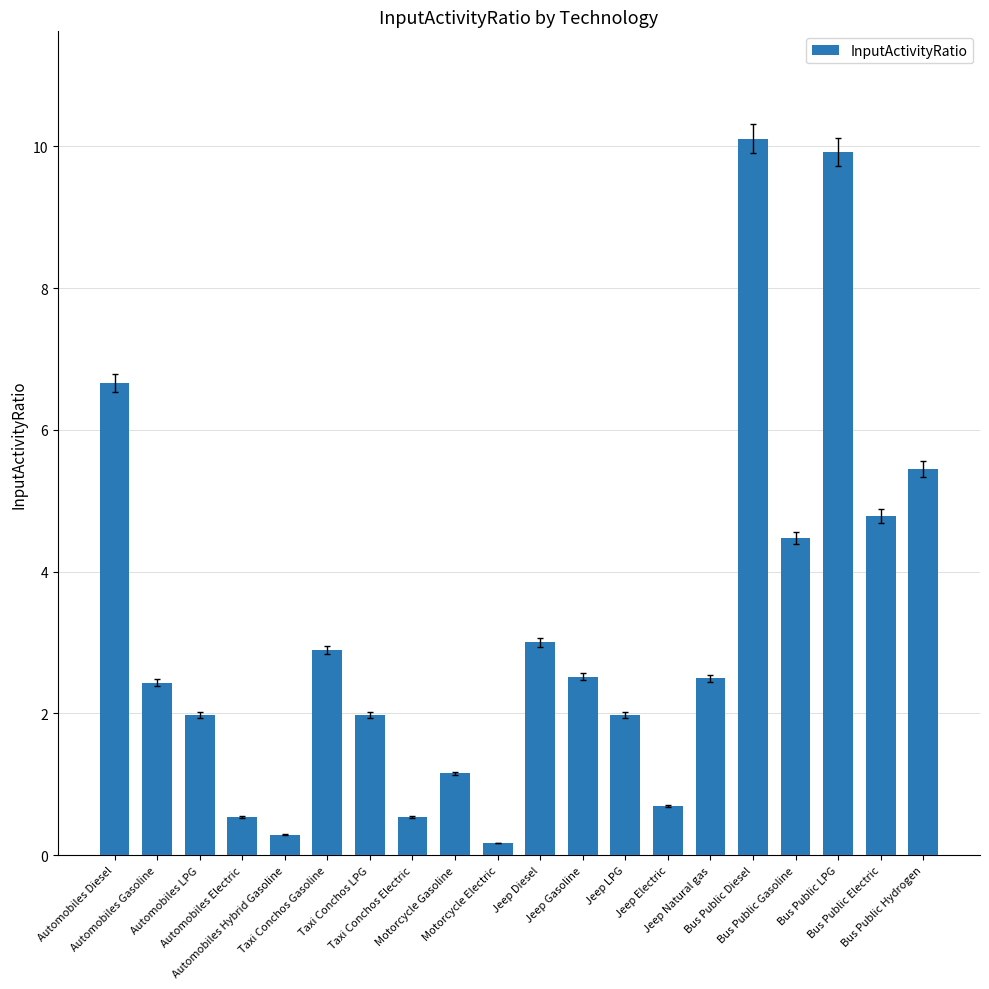

What is the difference between the second highest and second lowest values?

9.6